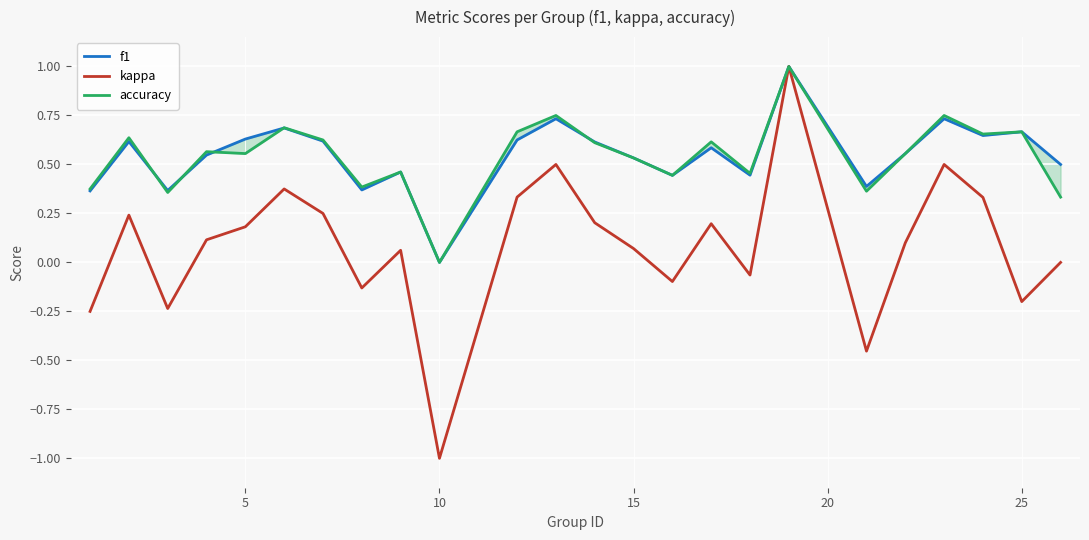

Is it true that f1 equals 0.2 at 7?

False